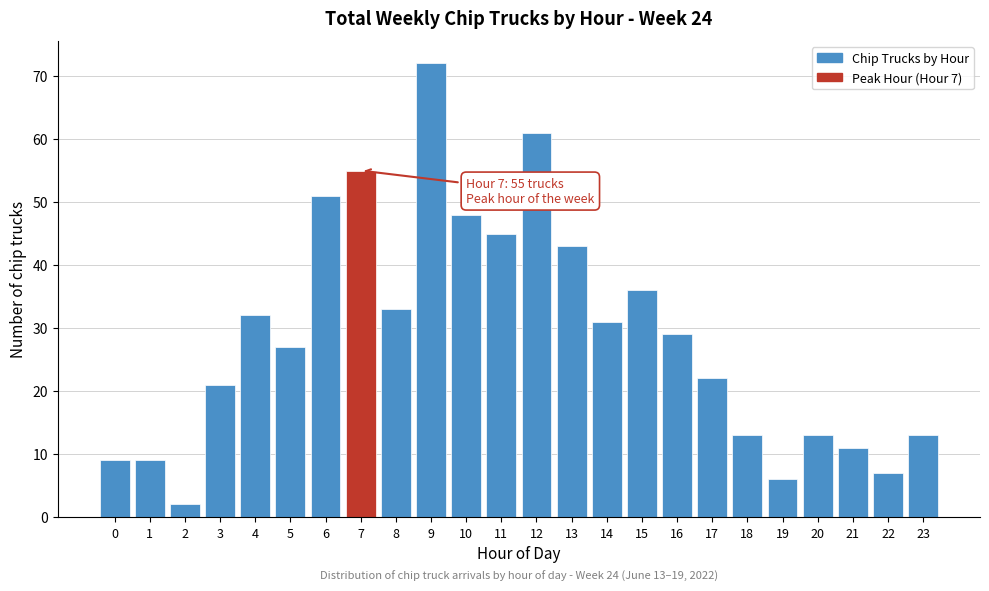

Reading left to right, what are all the values shown in this chart?

0=9	1=9	2=2	3=21	4=32	5=27	6=51	7=55	8=33	9=72	10=48	11=45	12=61	13=43	14=31	15=36	16=29	17=22	18=13	19=6	20=13	21=11	22=7	23=13